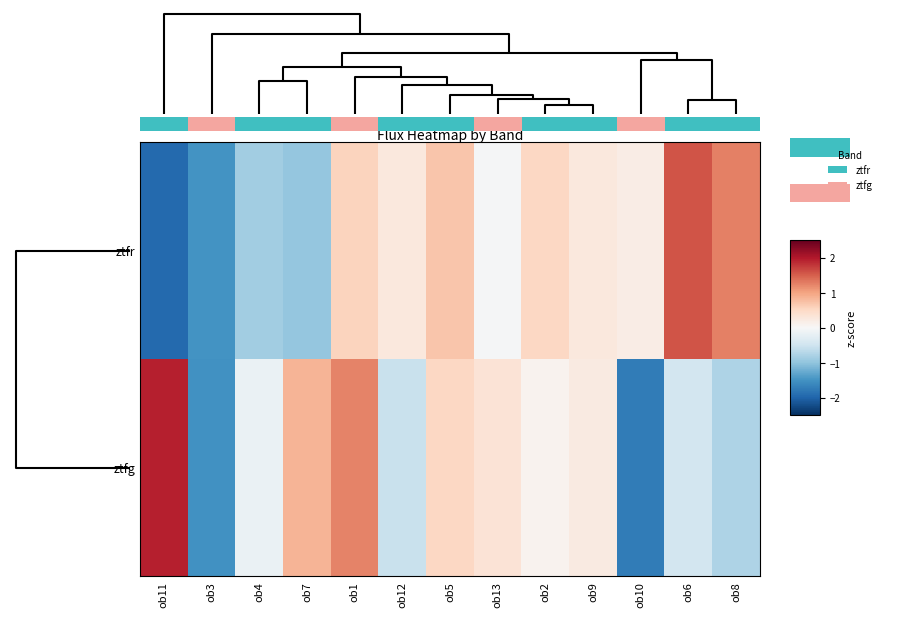

What is the difference between the second highest and minimum values in the ztfr series?

3.2